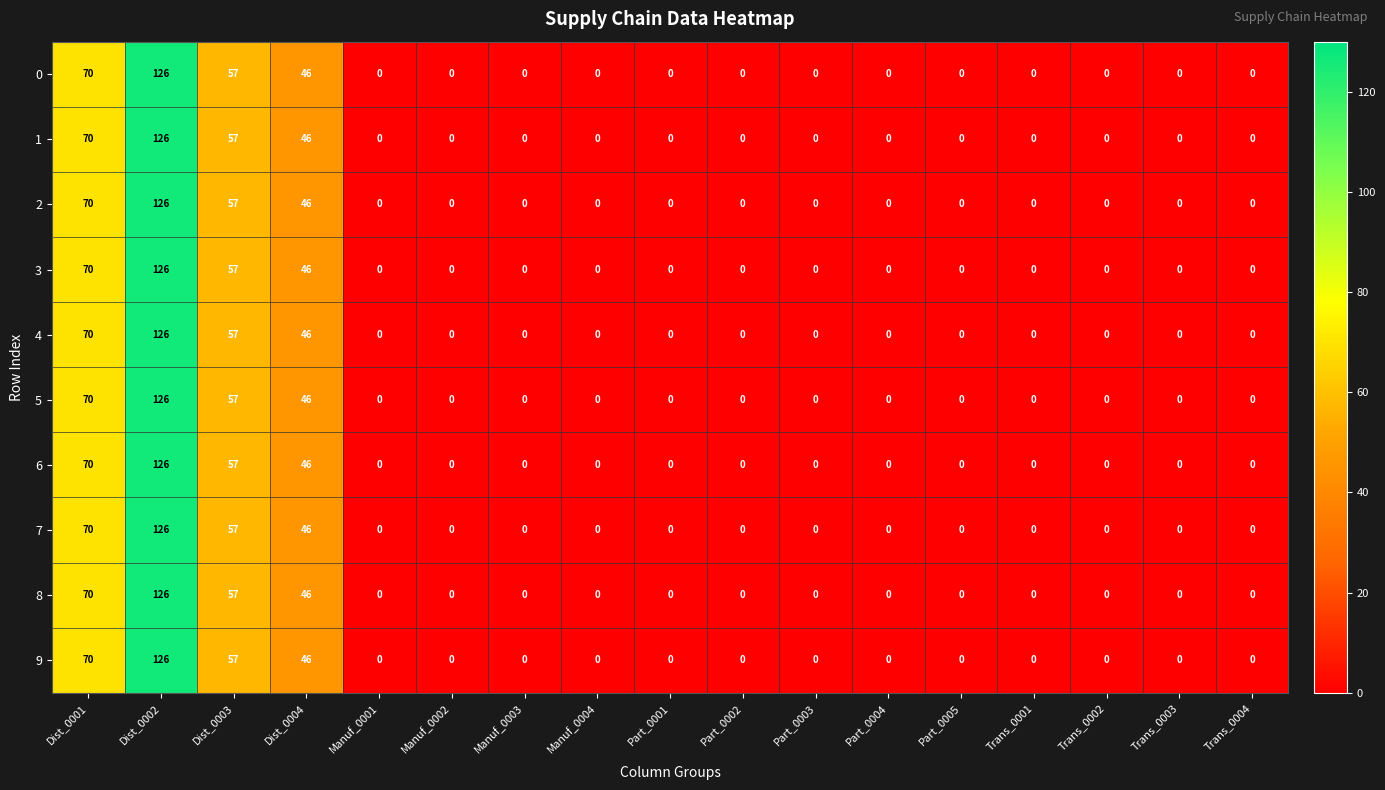

How many categories are shown in the chart?

17